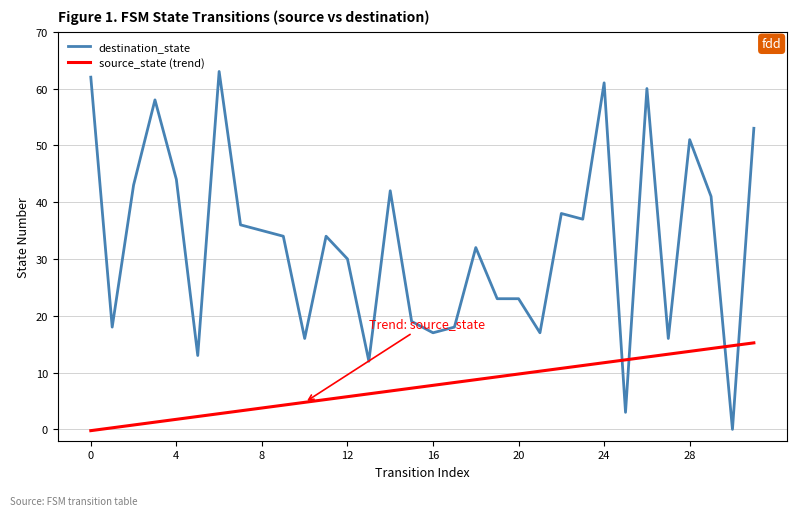

True or false: source_state (trend) and destination_state cross at least once.

True